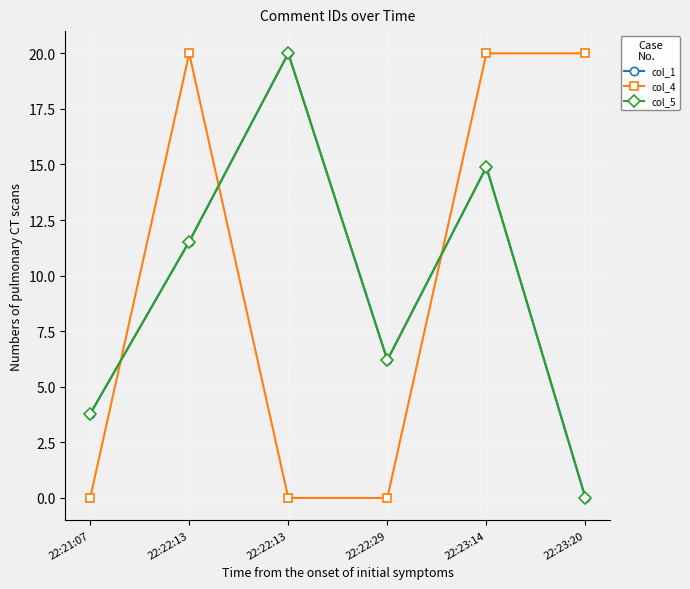

What are all the series names shown in the legend?

col_1, col_4, col_5